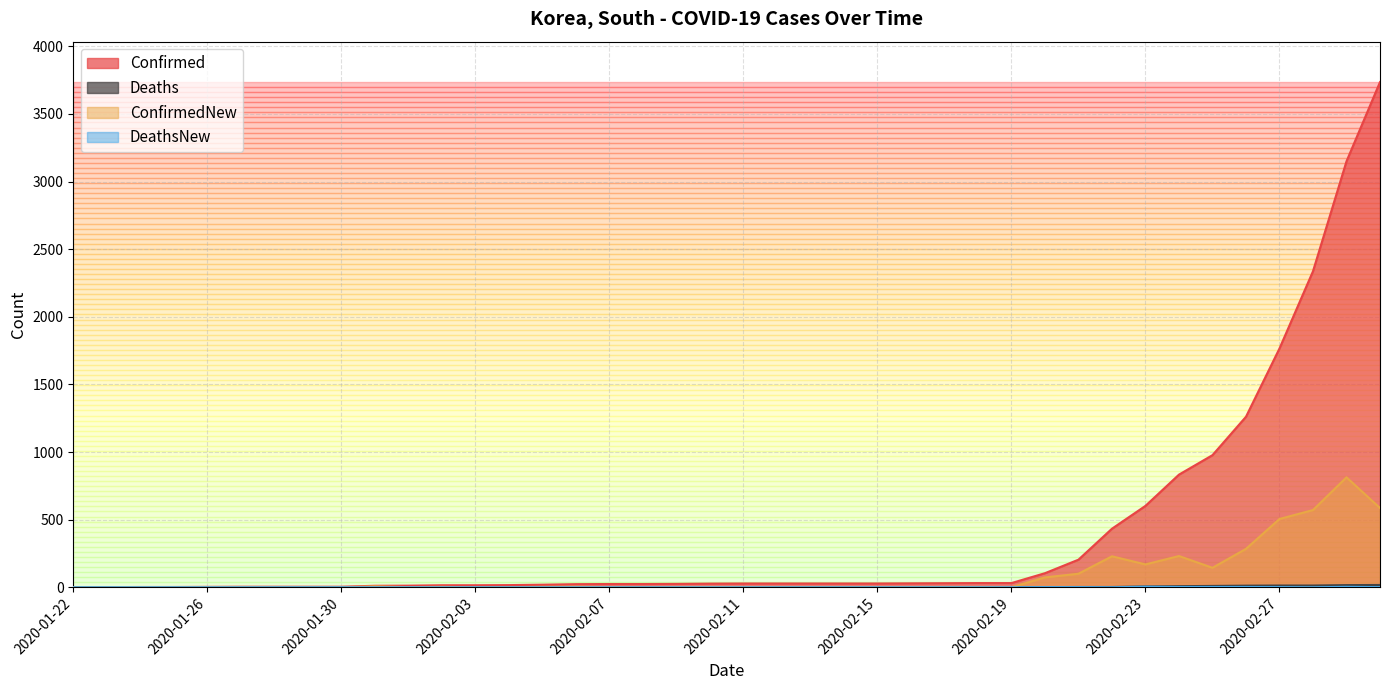

How many positive values does the ConfirmedNew series have?

27